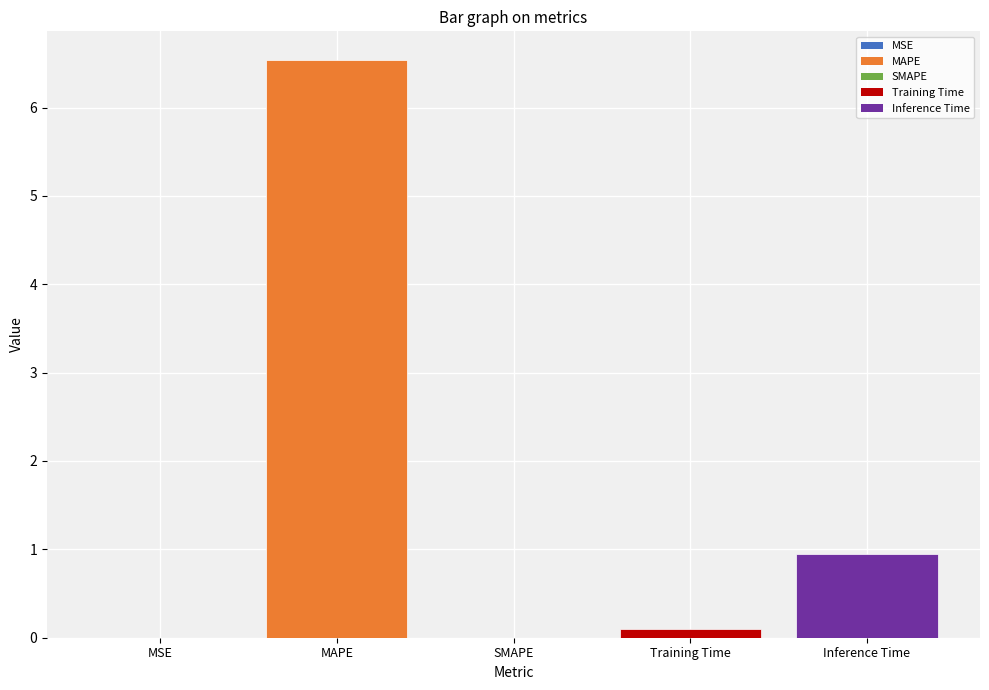

Are the bars horizontal?

No